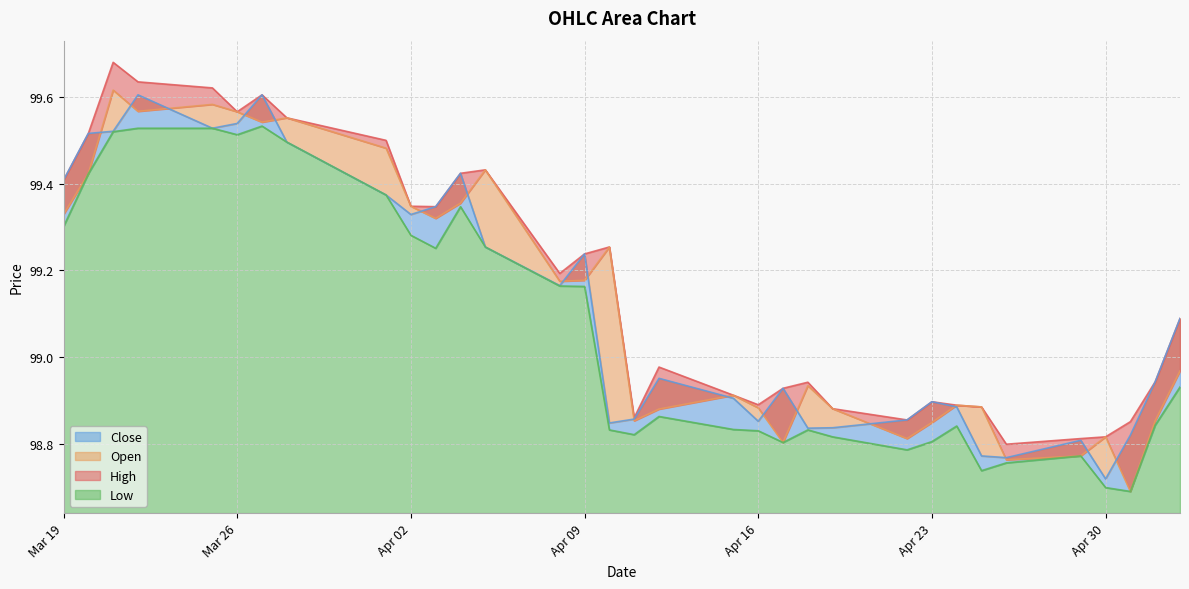

At 2024-05-02, list the series in order from largest to smallest.

High, Close, Open, Low